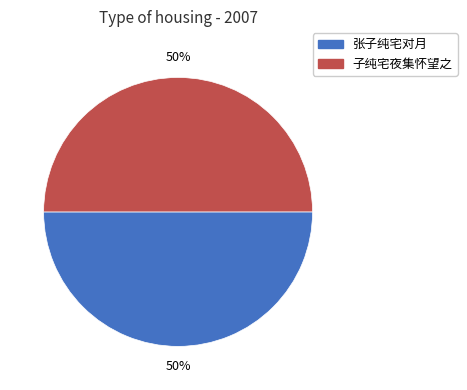

Is the sum of 张子纯宅对月 and 子纯宅夜集怀望之 greater than half?

Yes